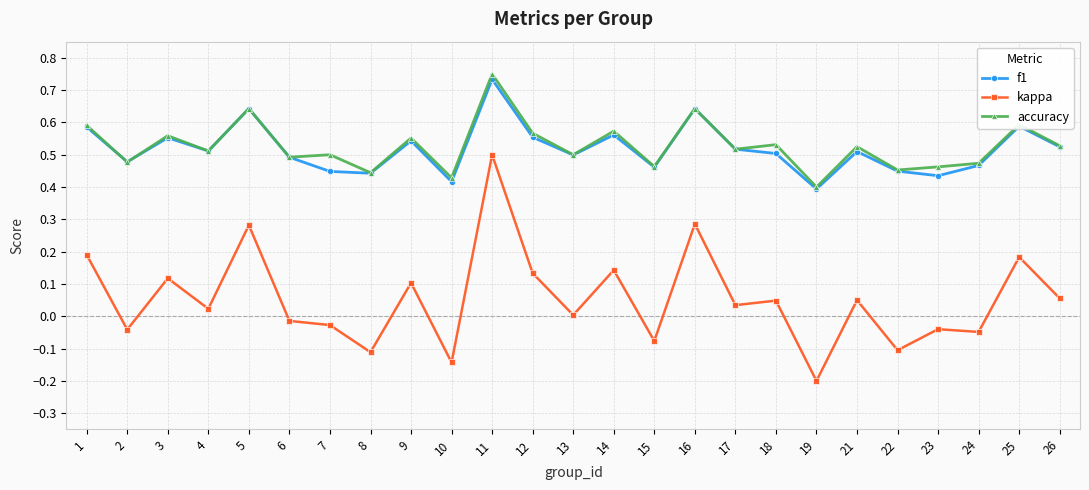

Between 3 and 23, which series saw the biggest shift?

kappa